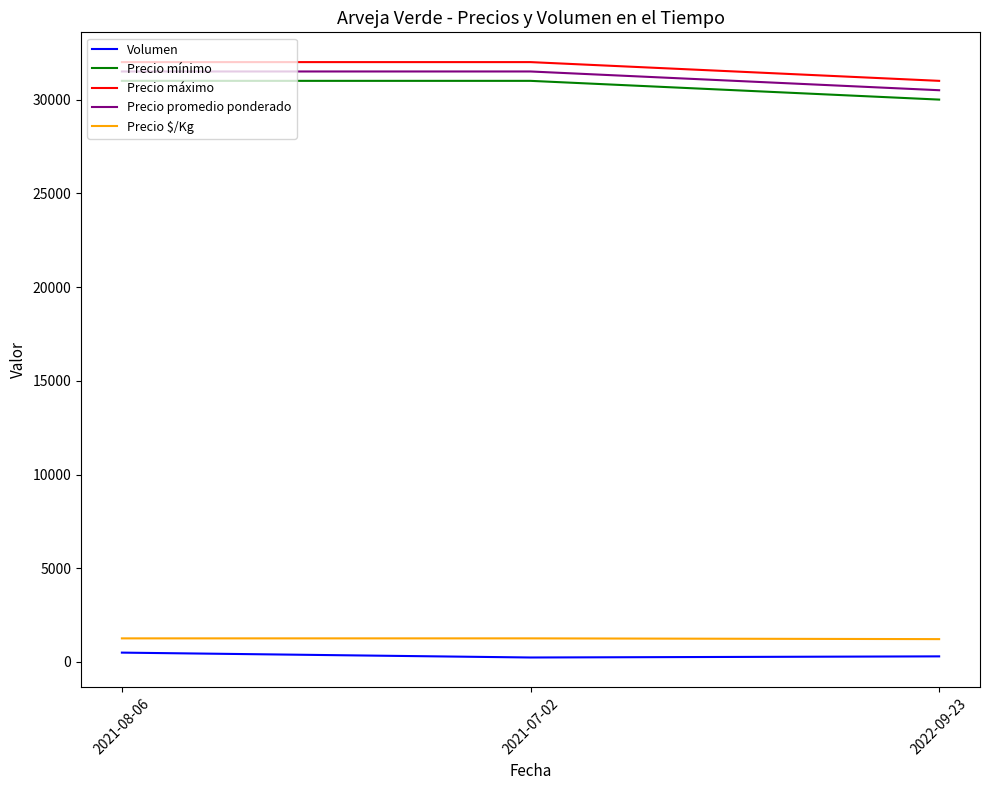

How many series are shown in this chart?

5